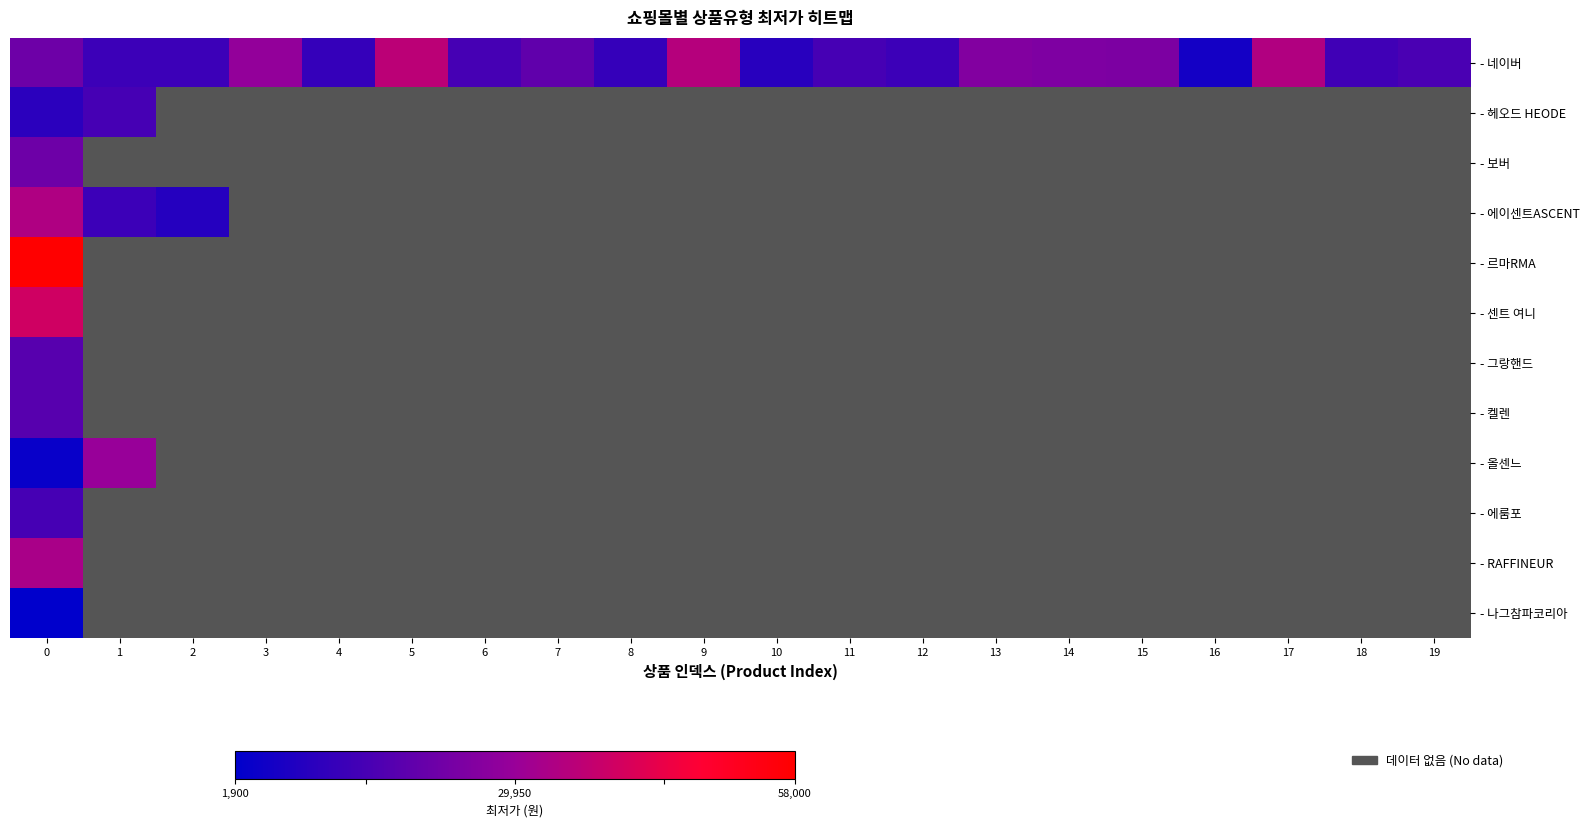

At how many categories does at least one series exceed 51626?

1